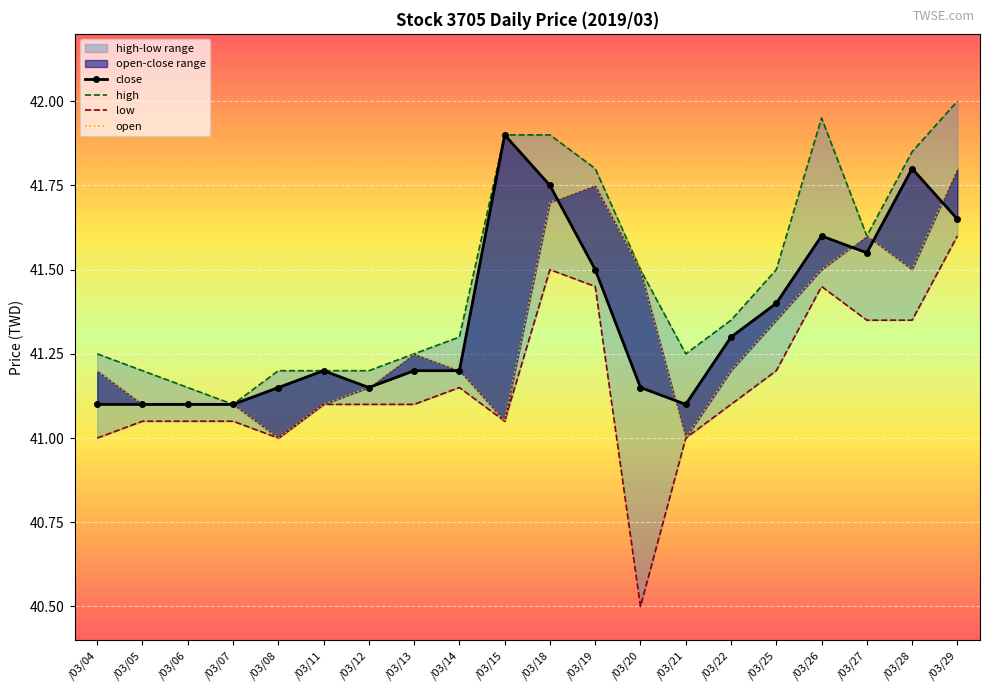

What is the difference between the second highest and minimum values in the high series?

0.9